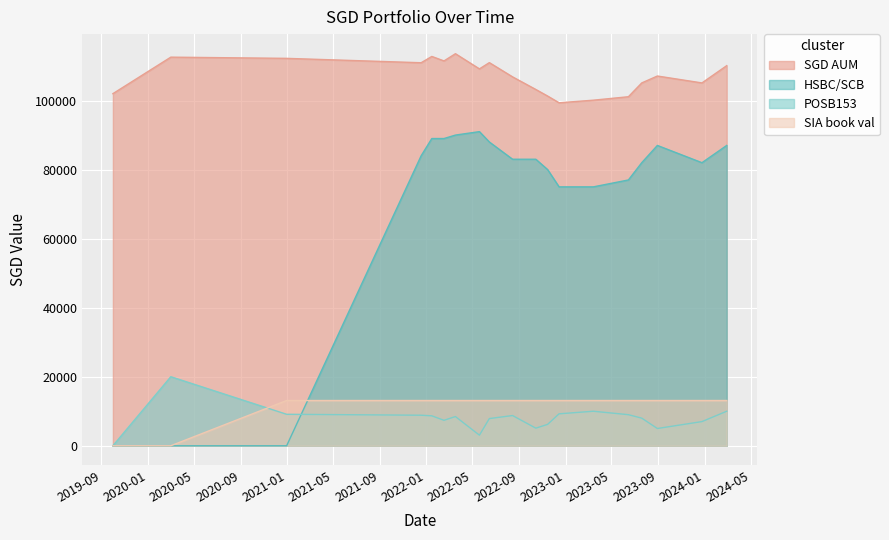

True or false: POSB153 and HSBC/SCB intersect in this chart.

True